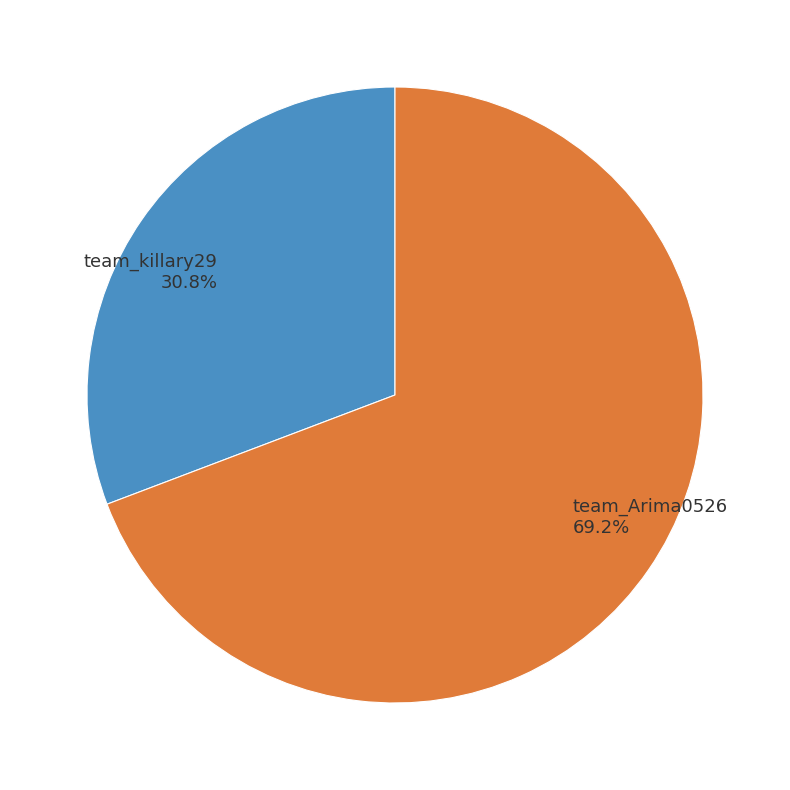

To the nearest percent, what portion does team_killary29 represent?

31%